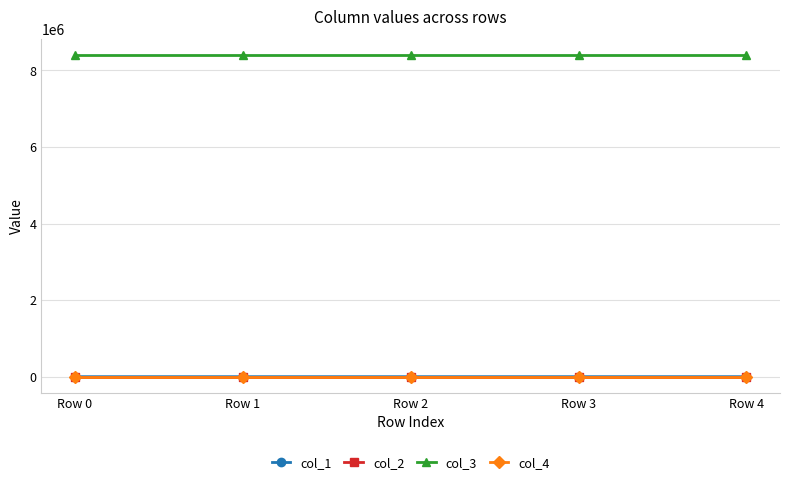

What is the greatest value displayed?

8388736.0